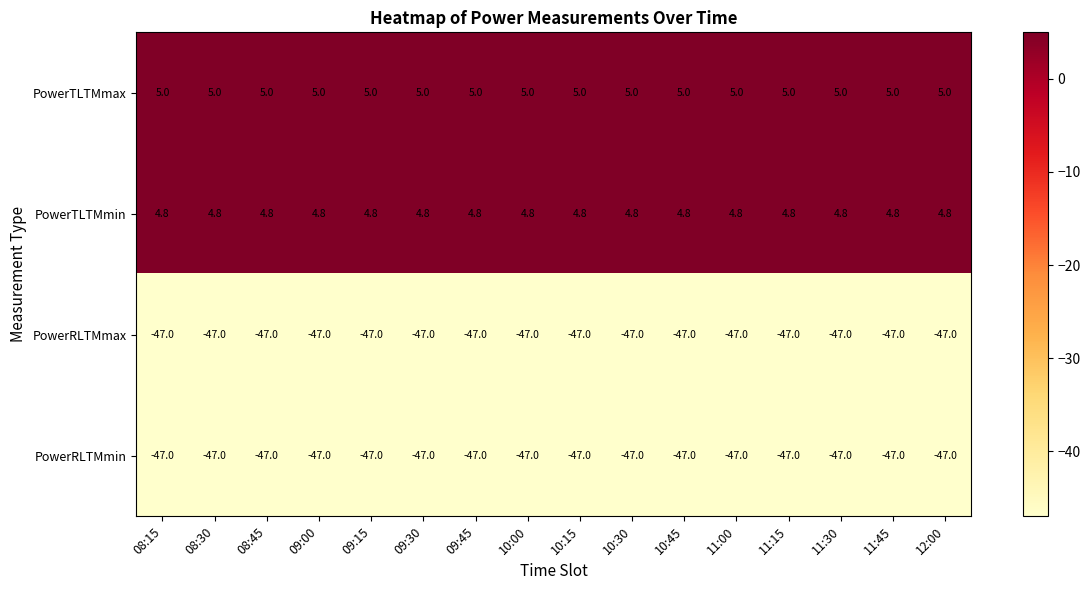

What is the difference between the highest and lowest values at 11:00?

52.0